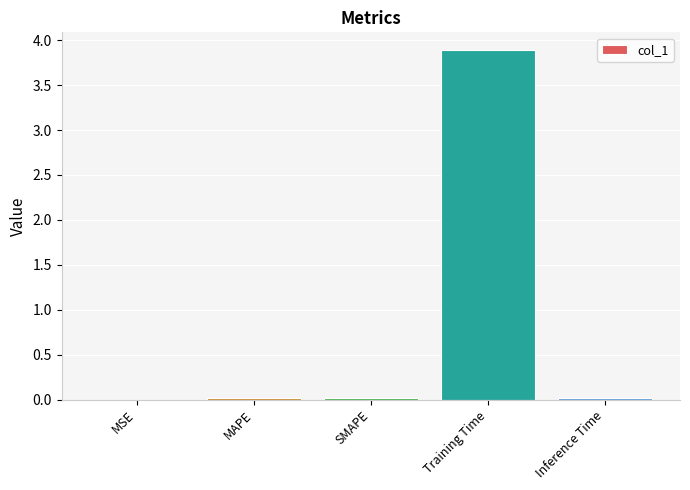

What is the sum of the values at Training Time and SMAPE?

3.9